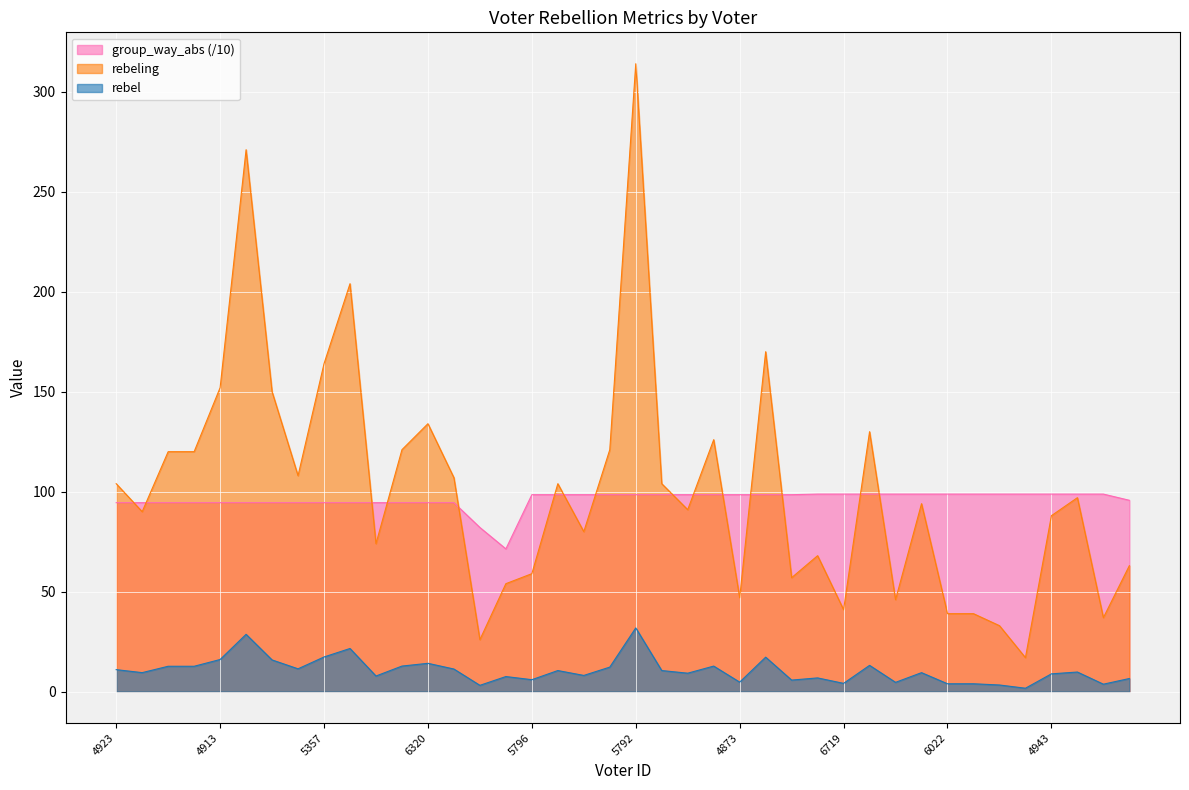

True or false: rebeling and rebel cross at least once.

False